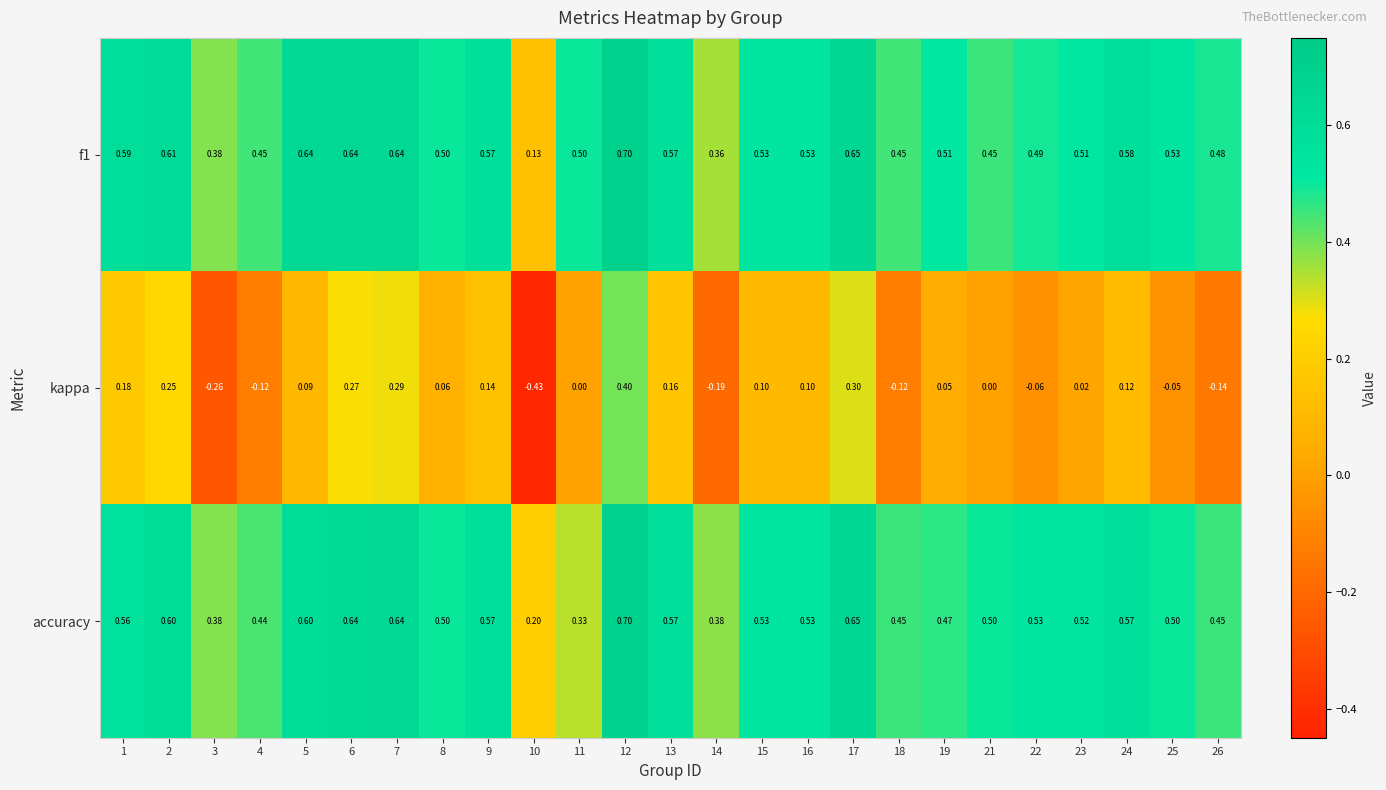

Is the value of accuracy at 18 greater than the value of f1 at 2?

No